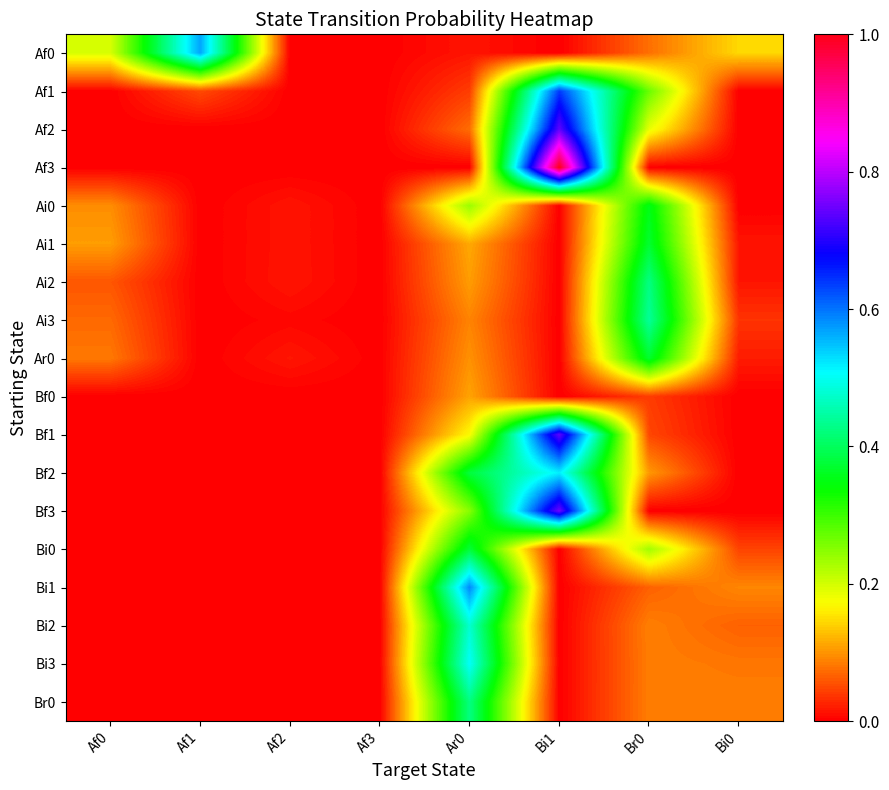

How many data points does each series have?

8